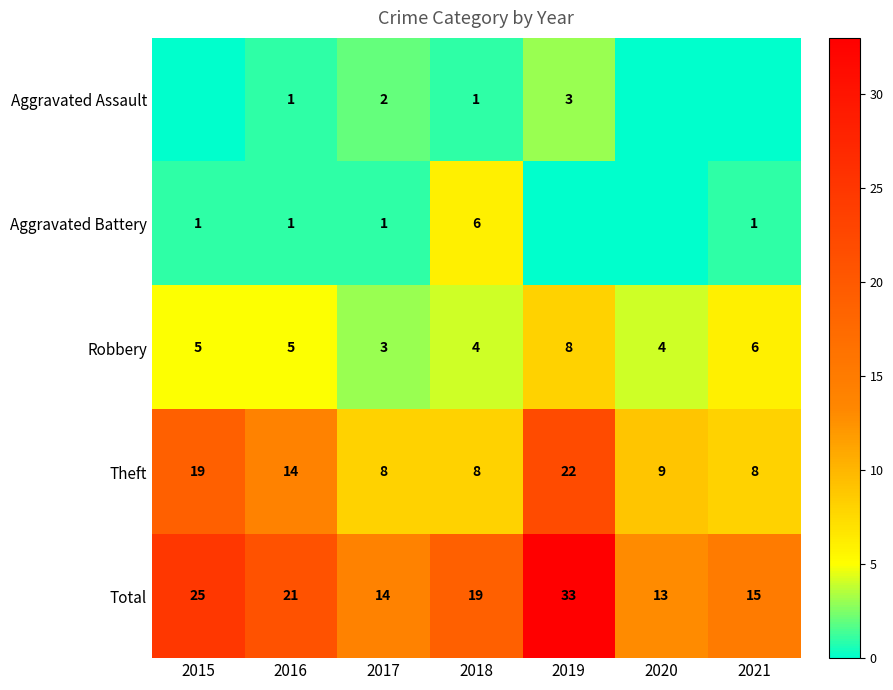

At which label does Theft first exceed 9?

2015